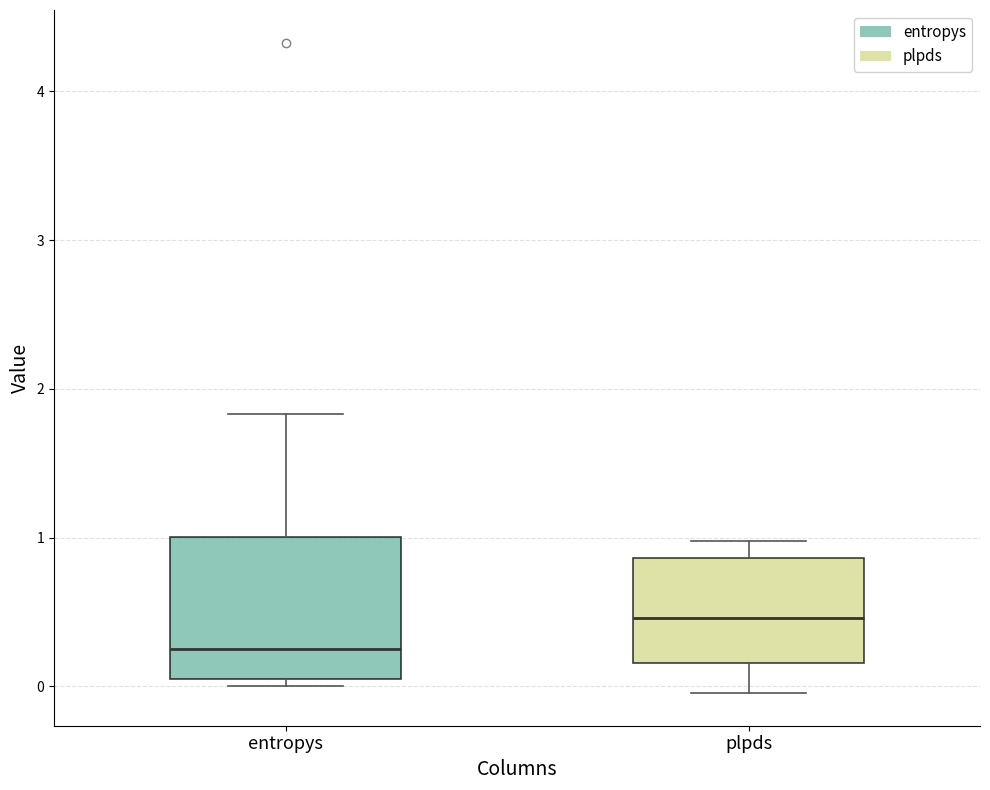

Which box has the lowest median line?

entropys